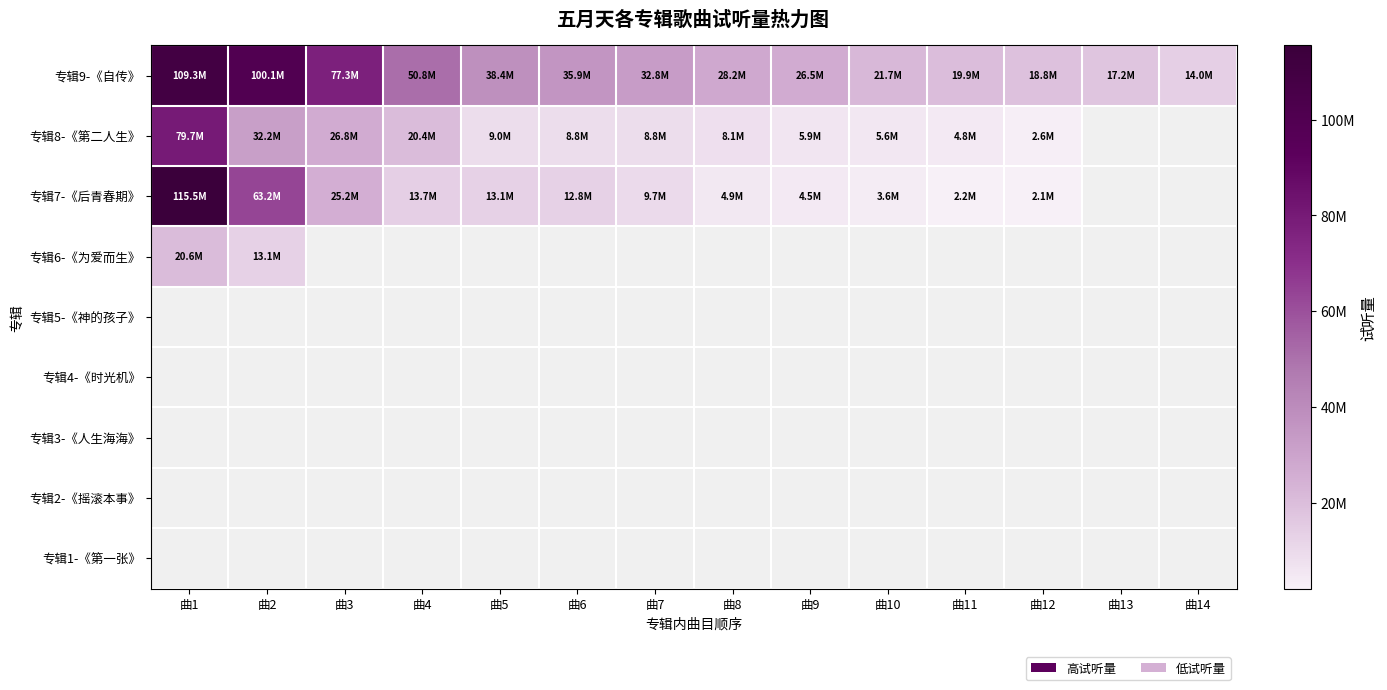

The 专辑9-《自传》 series shows 32791983.0 at 曲7. True or false?

True